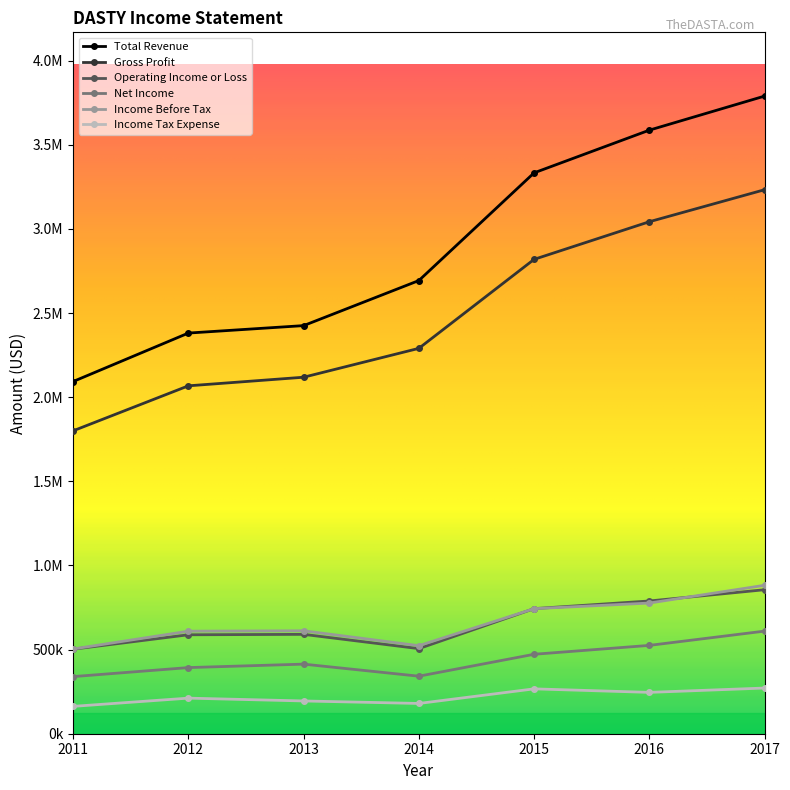

What is the average value of the Income Tax Expense series?

218929